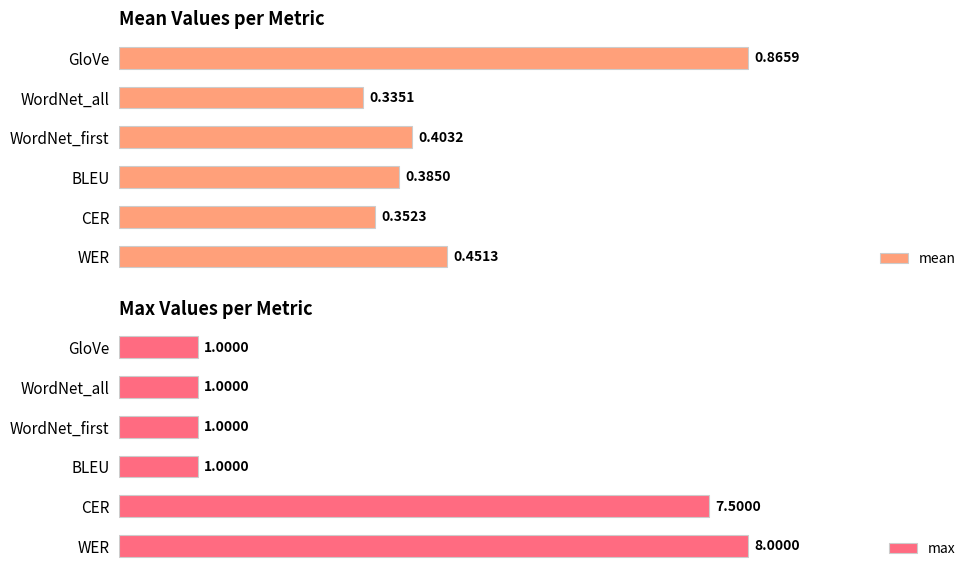

Reading left to right, what are all the values shown in this chart?

mean: 0.5	0.4	0.4	0.4	0.3	0.9
max: 8.0	7.5	1.0	1.0	1.0	1.0